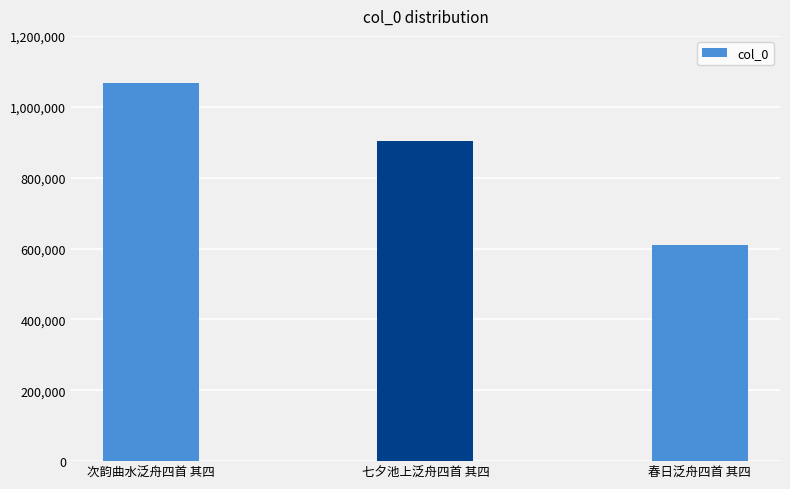

Between 次韵曲水泛舟四首 其四 and 春日泛舟四首 其四, which is larger?

次韵曲水泛舟四首 其四